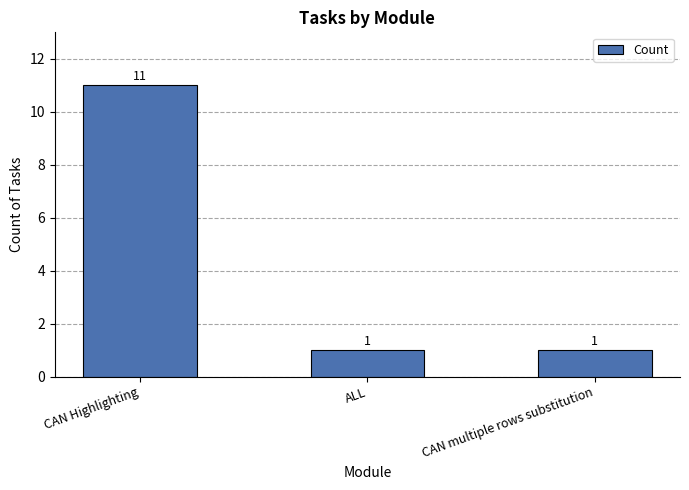

True or false: the data shows 11 at CAN Highlighting.

True